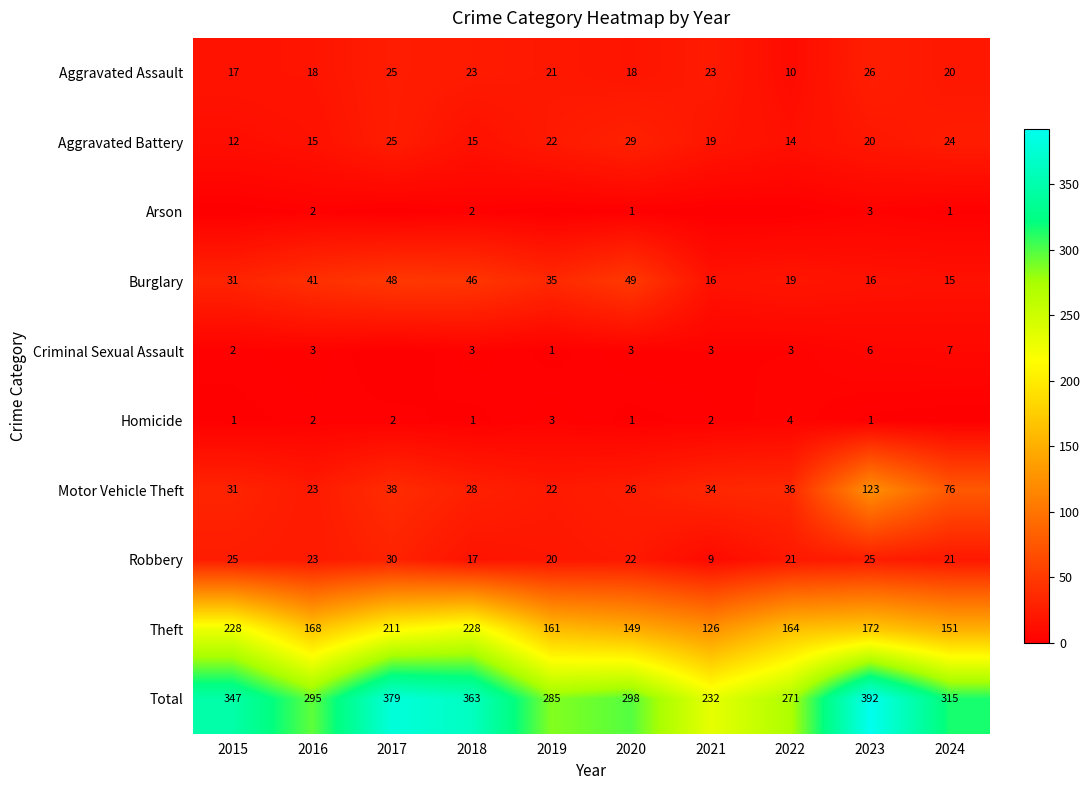

Is the value of Robbery at 2021 greater than the value of Theft at 2023?

No